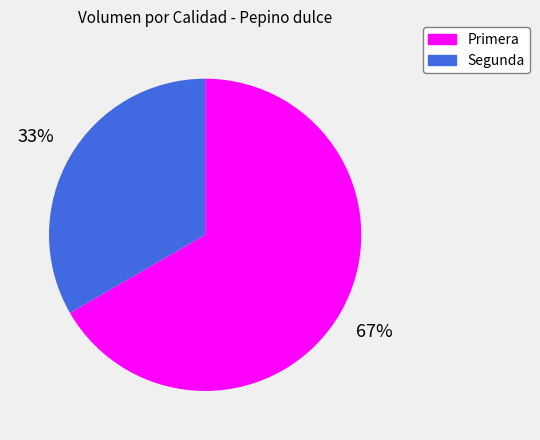

Rank the categories by value from lowest to highest.

Segunda, Primera